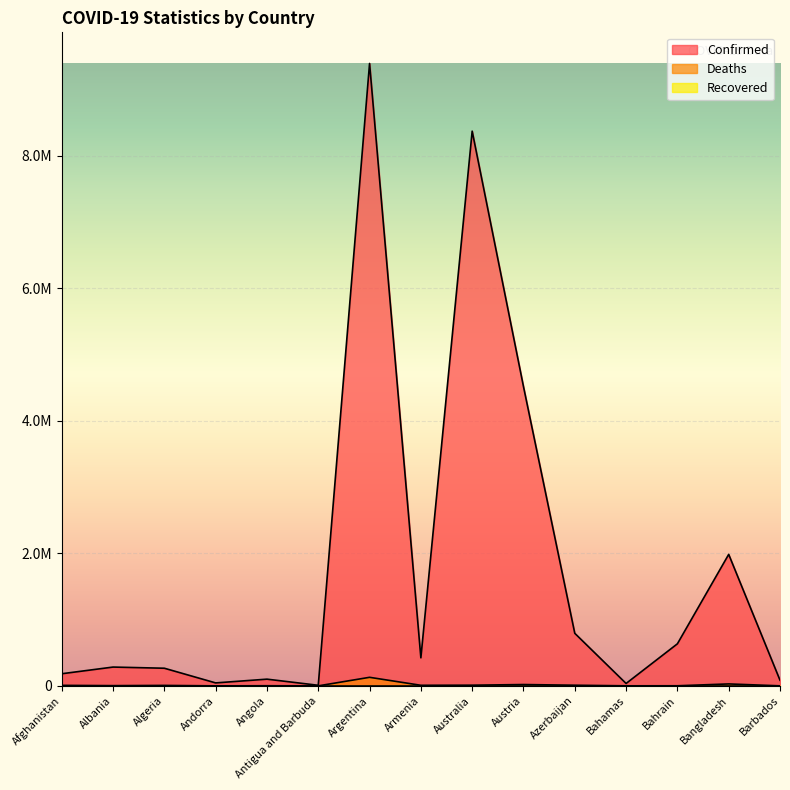

Does the chart display data point markers on the line(s)?

No